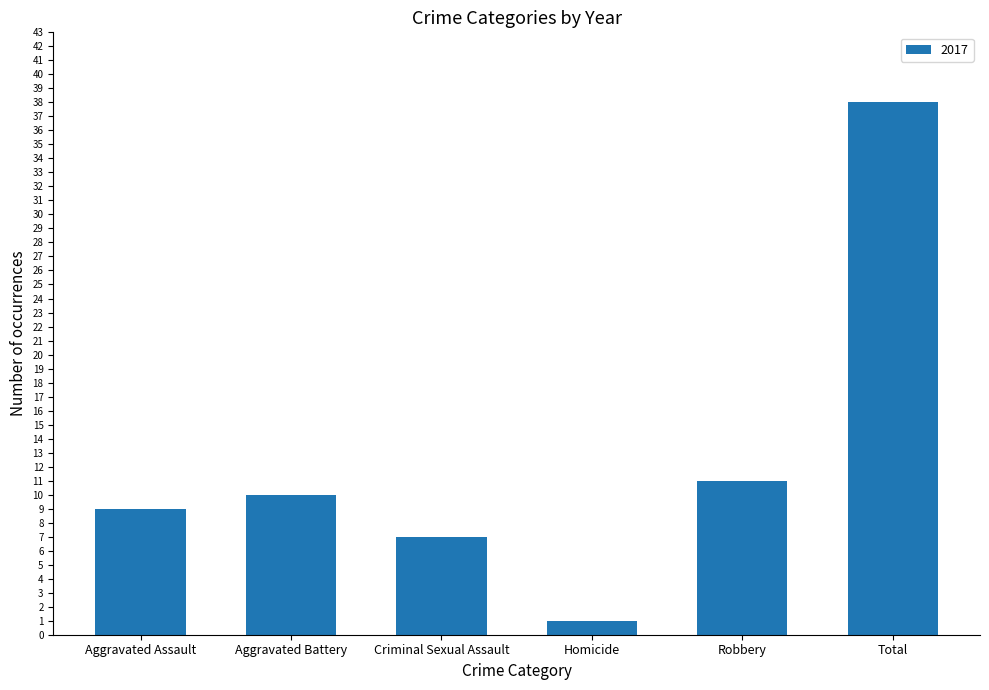

Read the value at Robbery, to the nearest 5.

10